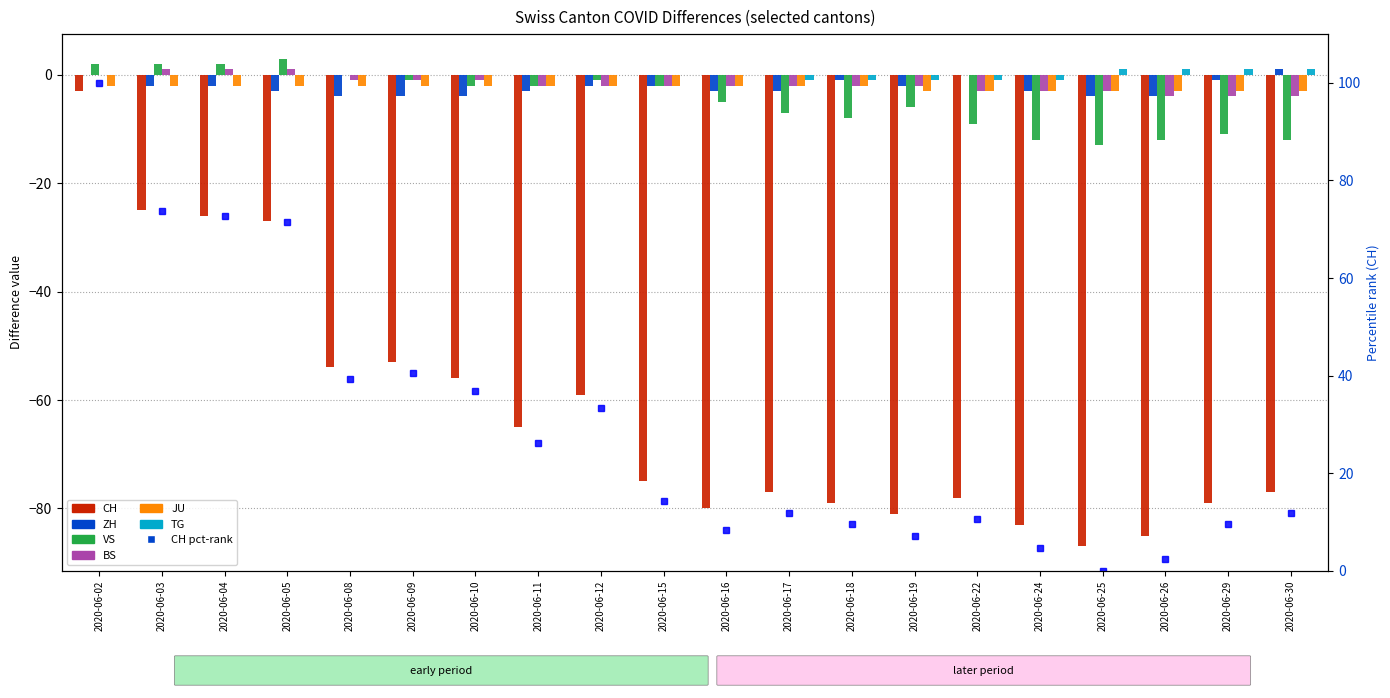

Which series has the largest total across all categories?

TG